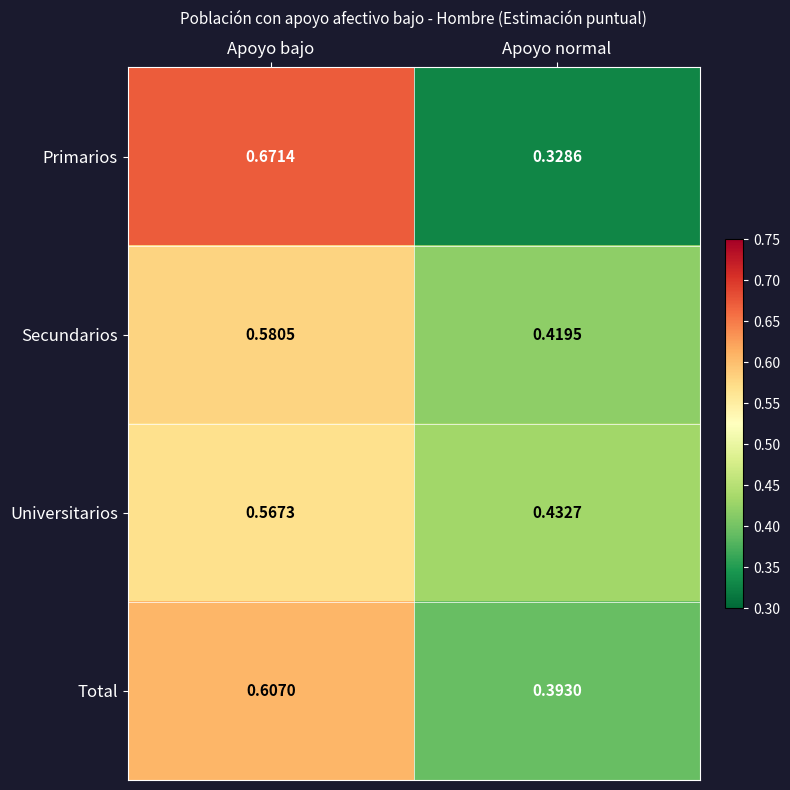

At Apoyo bajo, list the series in order from largest to smallest.

Primarios, Total, Secundarios, Universitarios